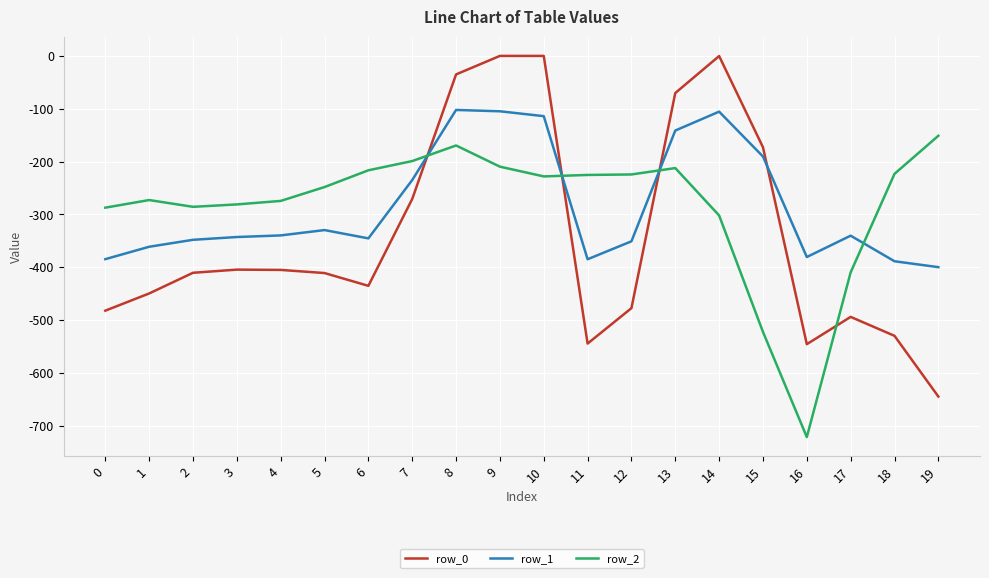

What is the difference between the maximum and minimum values in the row_2 series?

570.1